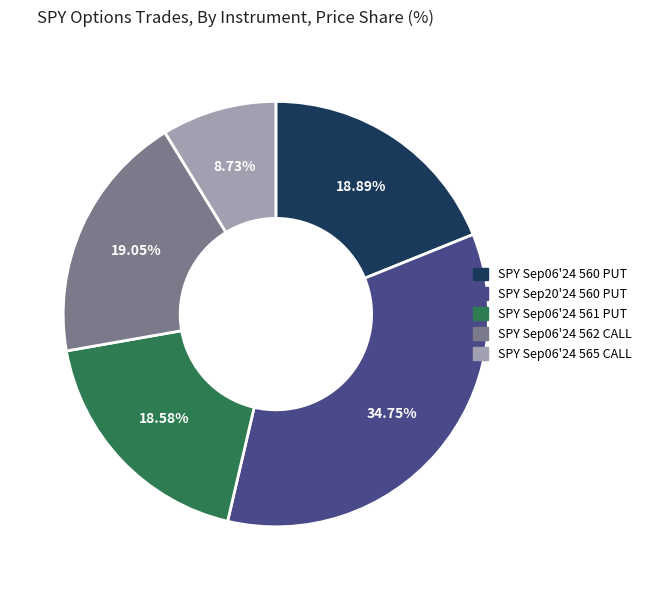

What percentage do SPY Sep20'24 560 PUT and SPY Sep06'24 562 CALL together represent?

53.8%